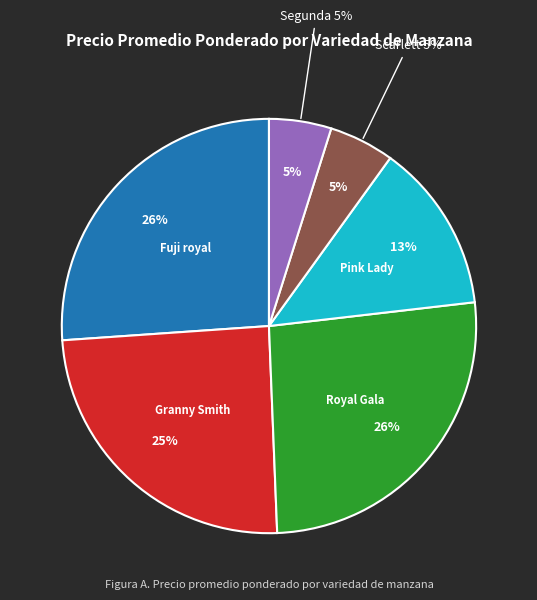

Count the number of slices in the pie.

6